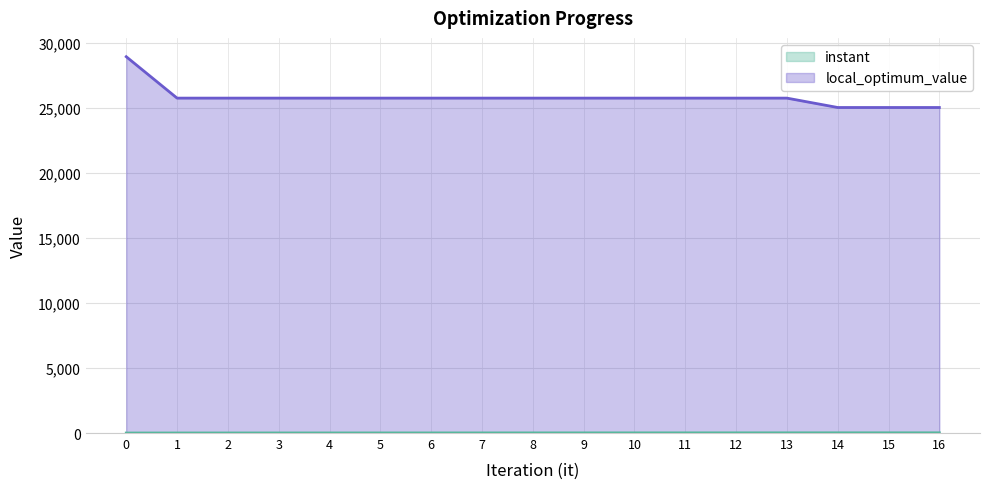

How many data points does each series have?

17